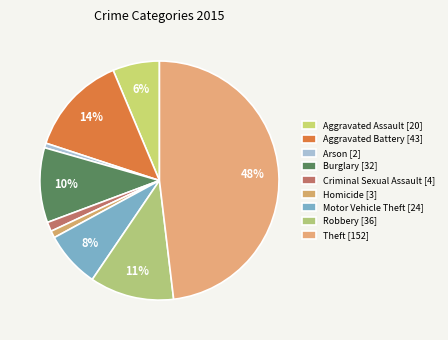

Rank the categories by value from lowest to highest.

Arson, Homicide, Criminal Sexual Assault, Aggravated Assault, Motor Vehicle Theft, Burglary, Robbery, Aggravated Battery, Theft